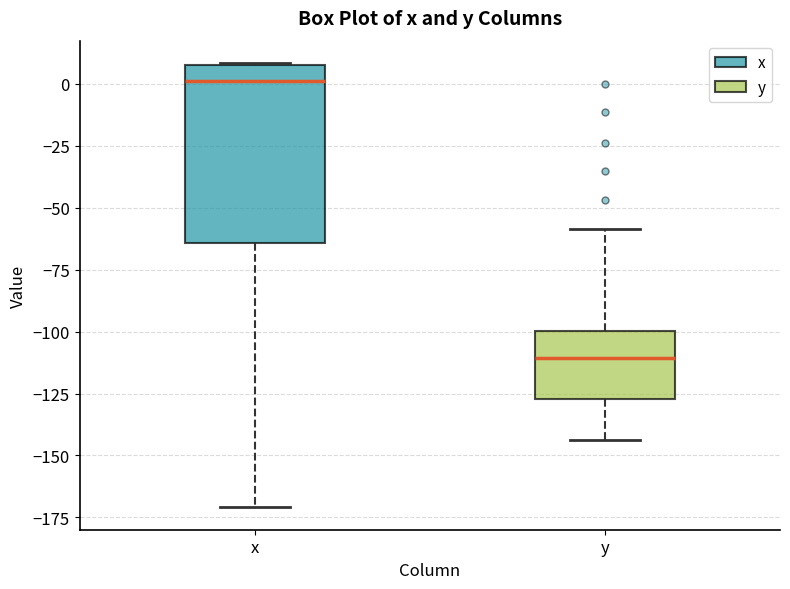

Which box's median line is the lowest?

y